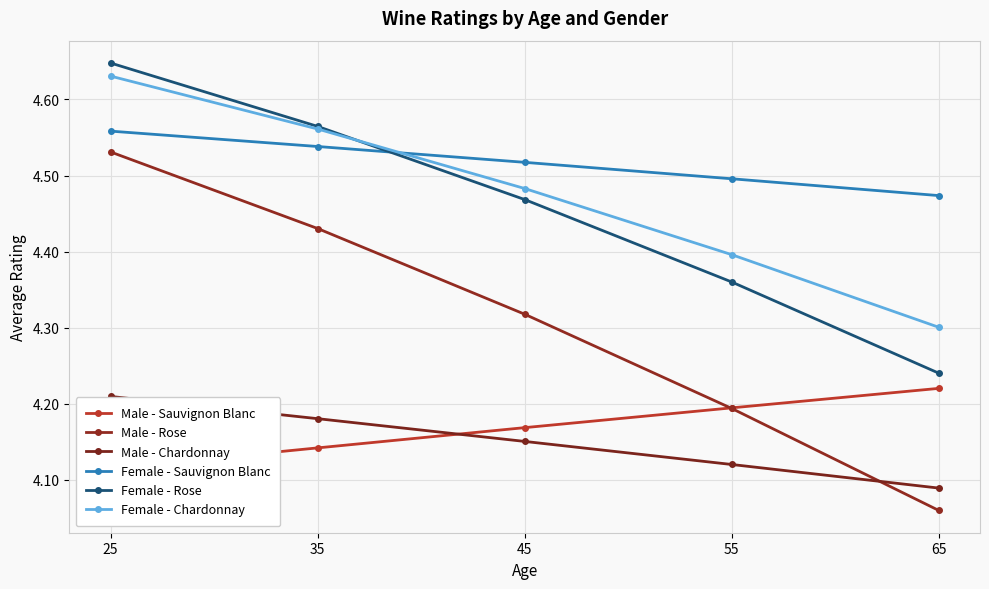

Which series changed the most between 25 and 55?

Male - Rose